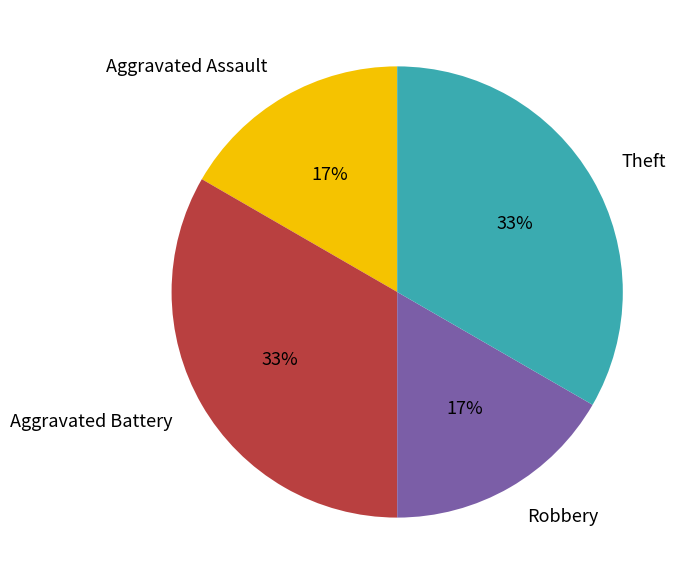

To the nearest percent, what portion does Theft represent?

33%